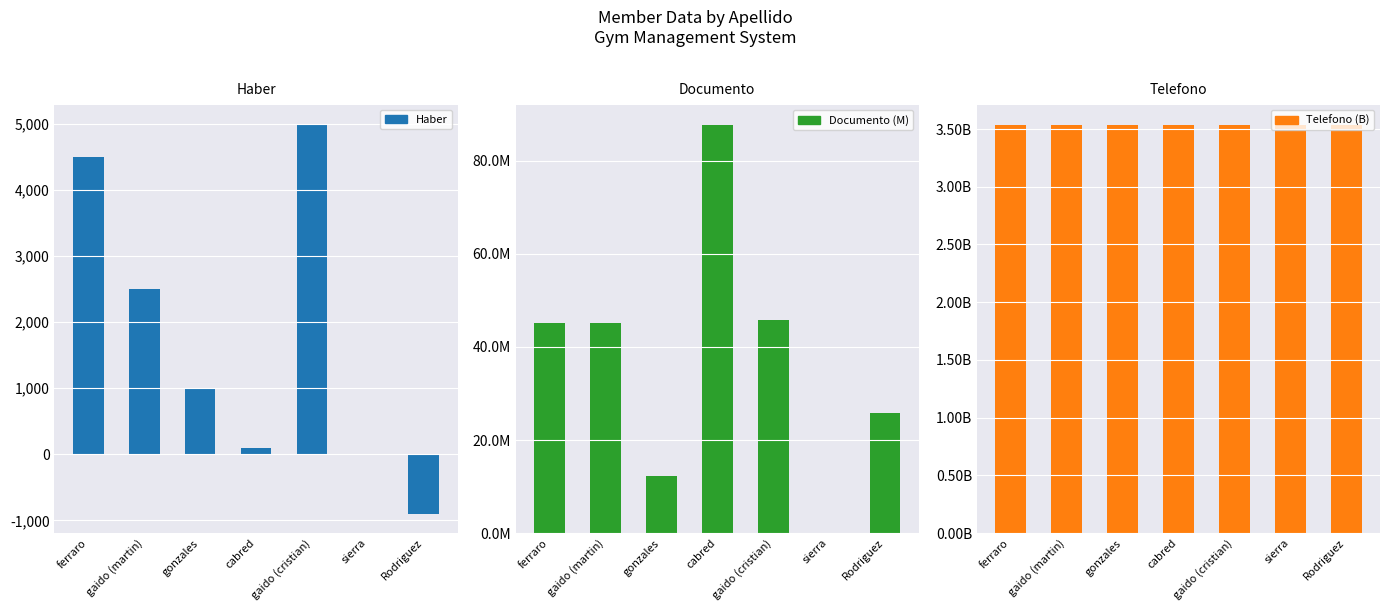

Between cabred and gonzales, which is larger?

gonzales